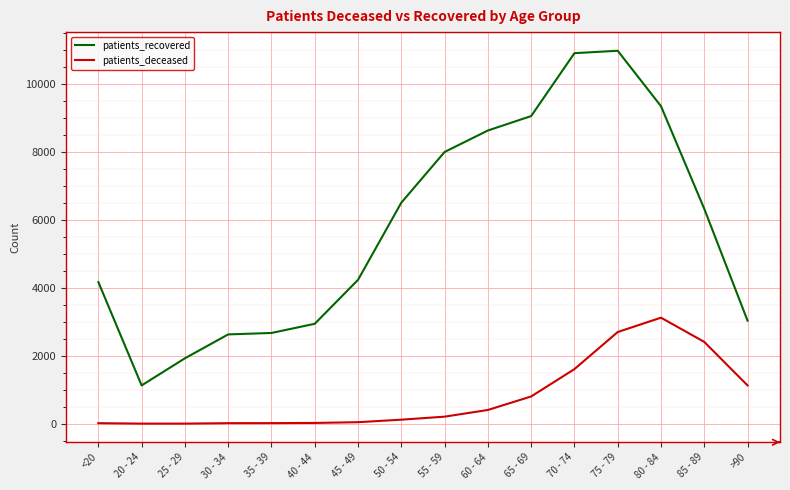

True or false: patients_recovered and patients_deceased intersect in this chart.

False